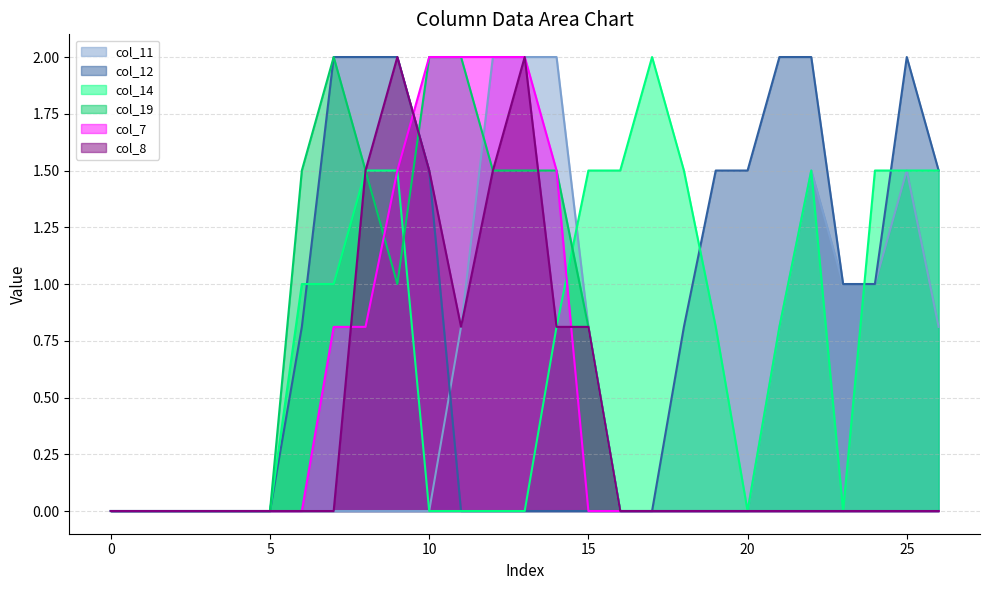

List the series in order of their peak value, highest first.

col_11, col_12, col_14, col_19, col_7, col_8